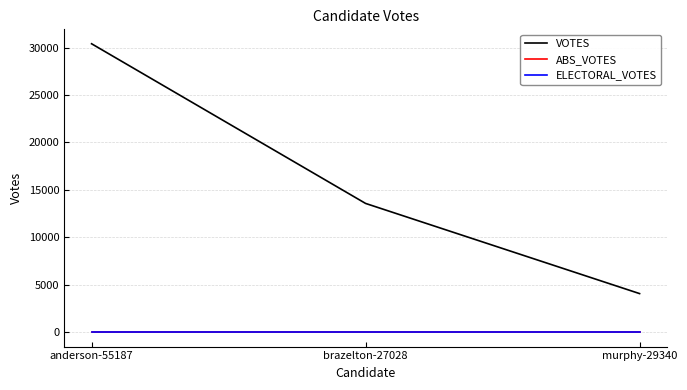

Does the chart have visible grid lines?

Yes